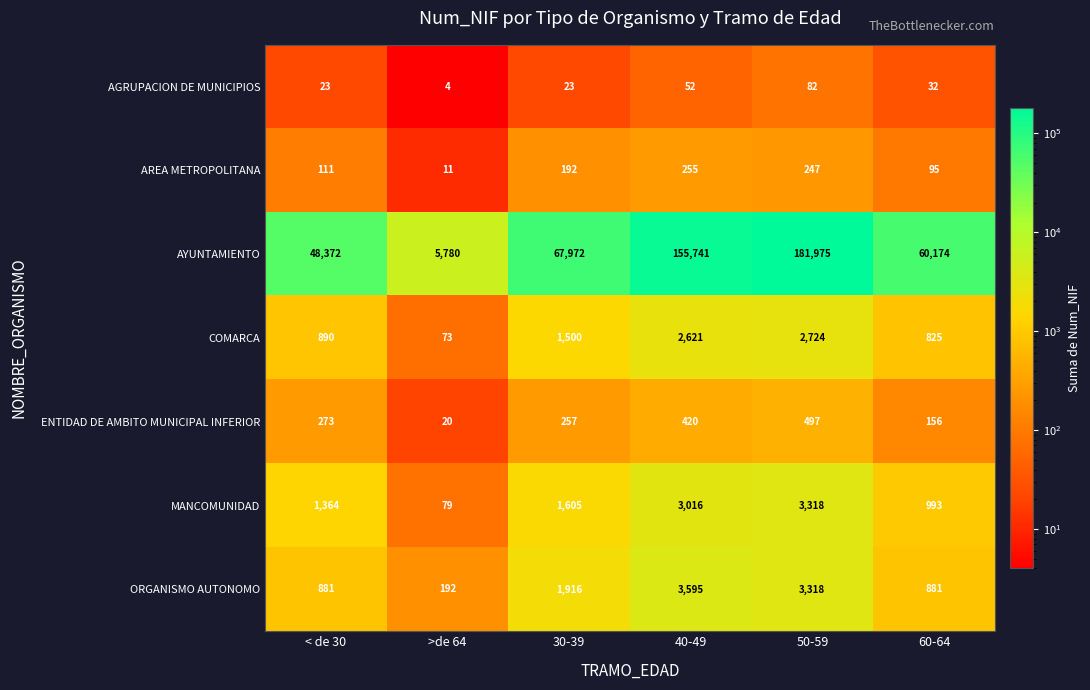

What is the smallest value displayed?

4